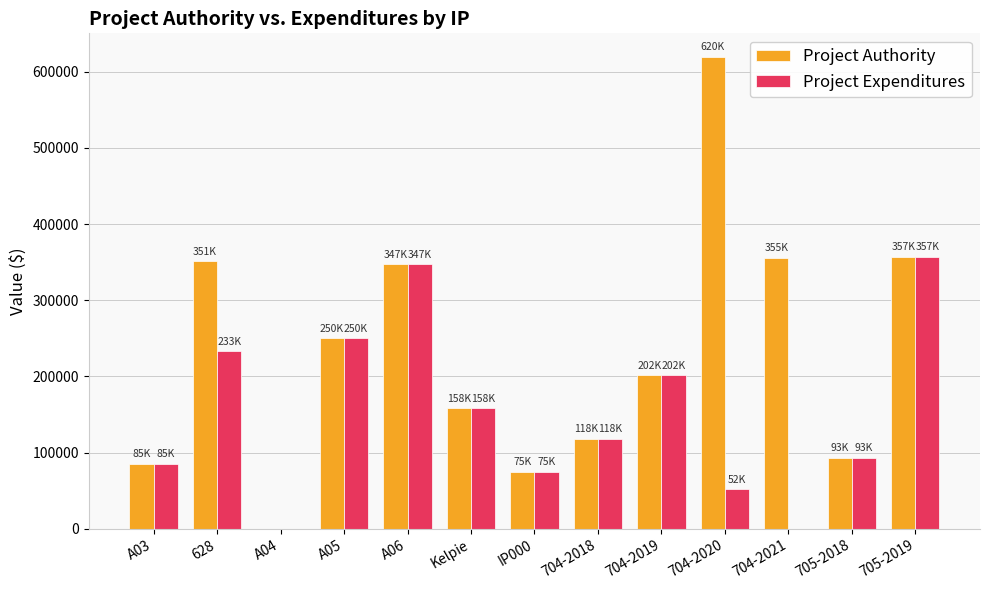

Is the value of Project Expenditures at IP000 greater than the value of Project Authority at 704-2021?

No